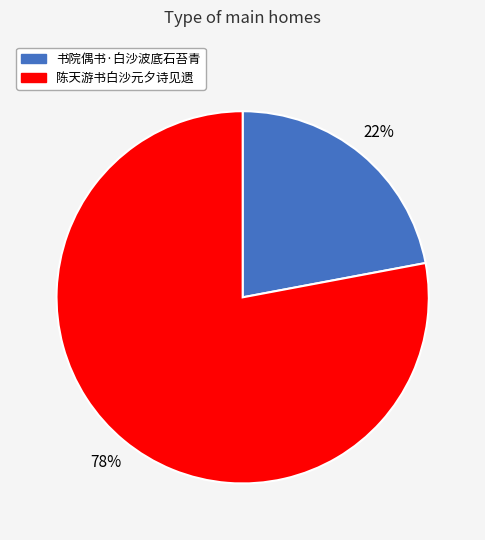

Approximately how many times larger is the value at 陈天游书白沙元夕诗见遗 compared to 书院偶书·白沙波底石苔青?

3.5